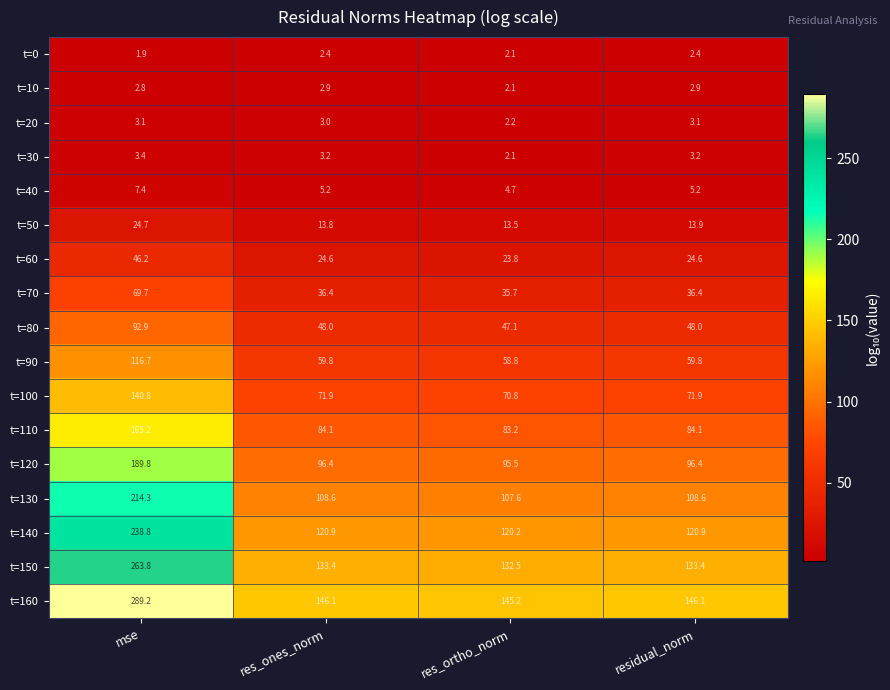

Rank the series by their maximum value, from highest to lowest.

t=160, t=150, t=140, t=130, t=120, t=110, t=100, t=90, t=80, t=70, t=60, t=50, t=40, t=30, t=20, t=10, t=0